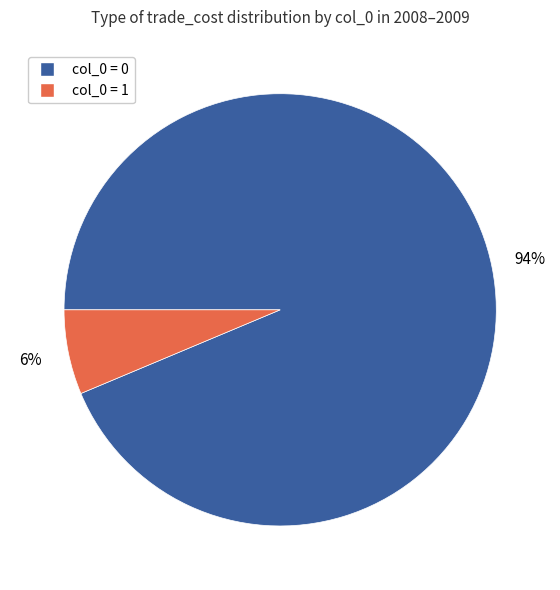

To the nearest percent, what is the average slice percentage?

50%